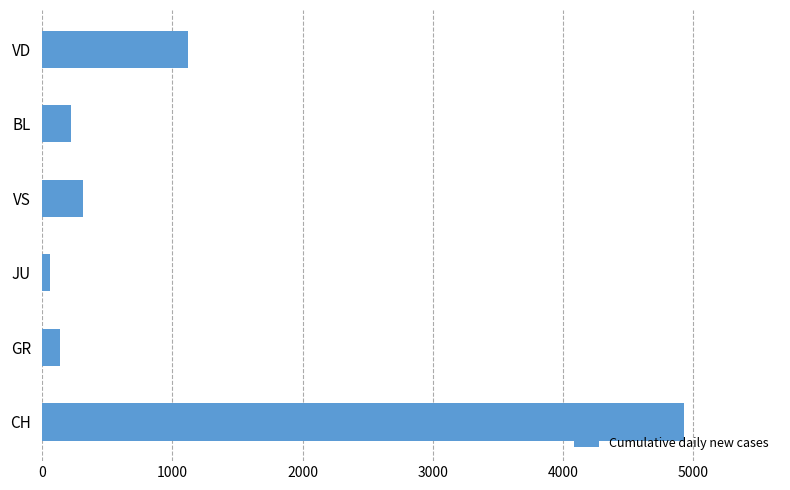

List the labels in order of value, smallest first.

JU, GR, BL, VS, VD, CH